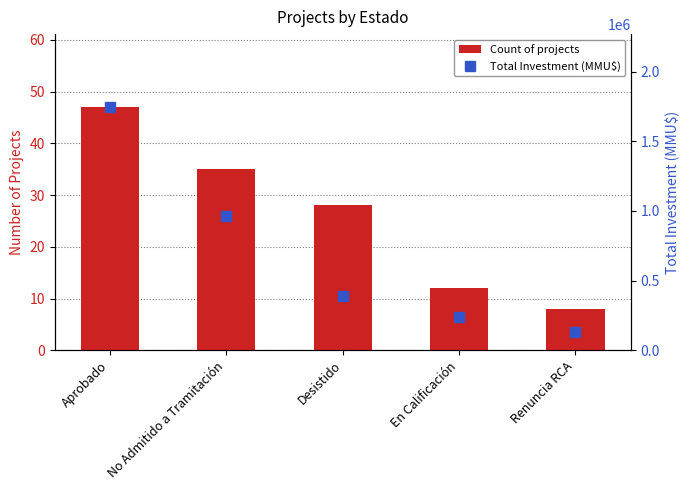

What is the difference between the maximum and minimum values in the Total Investment (MMU$) series?

1614908